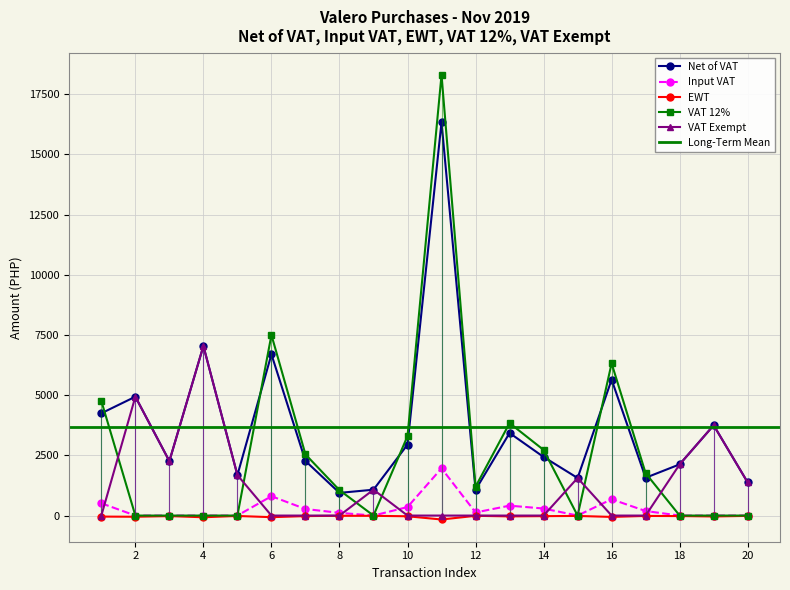

Reading left to right, what are all the values shown in this chart?

Net of VAT: 1=4248.0	2=4936.0	3=2260.0	4=7042.1	5=1680.0	6=6696.4	7=2267.9	8=942.0	9=1074.0	10=2946.4	11=16337.5	12=1068.5	13=3428.6	14=2434.2	15=1560.0	16=5642.9	17=1569.7	18=2126.0	19=3750.0	20=1376.0
Input VAT: 1=509.8	2=0.0	3=0.0	4=0.0	5=0.0	6=803.6	7=272.1	8=113.0	9=0.0	10=353.6	11=1960.5	12=128.2	13=411.4	14=292.1	15=0.0	16=677.1	17=188.4	18=0.0	19=0.0	20=0.0
EWT: 1=-42.5	2=-49.4	3=-22.6	4=-70.4	5=-16.8	6=-67.0	7=-22.7	8=-9.4	9=-10.7	10=-29.5	11=-163.4	12=-10.7	13=-34.3	14=-24.3	15=-15.6	16=-56.4	17=-15.7	18=-21.3	19=-37.5	20=-13.8
VAT 12%: 1=4757.8	2=0.0	3=0.0	4=0.0	5=0.0	6=7500.0	7=2540.0	8=1055.0	9=0.0	10=3300.0	11=18298.0	12=1196.7	13=3840.0	14=2726.3	15=0.0	16=6320.0	17=1758.0	18=0.0	19=0.0	20=0.0
VAT Exempt: 1=0.0	2=4936.0	3=2260.0	4=7042.1	5=1680.0	6=0.0	7=0.0	8=0.0	9=1074.0	10=0.0	11=0.0	12=0.0	13=0.0	14=0.0	15=1560.0	16=0.0	17=0.0	18=2126.0	19=3750.0	20=1376.0